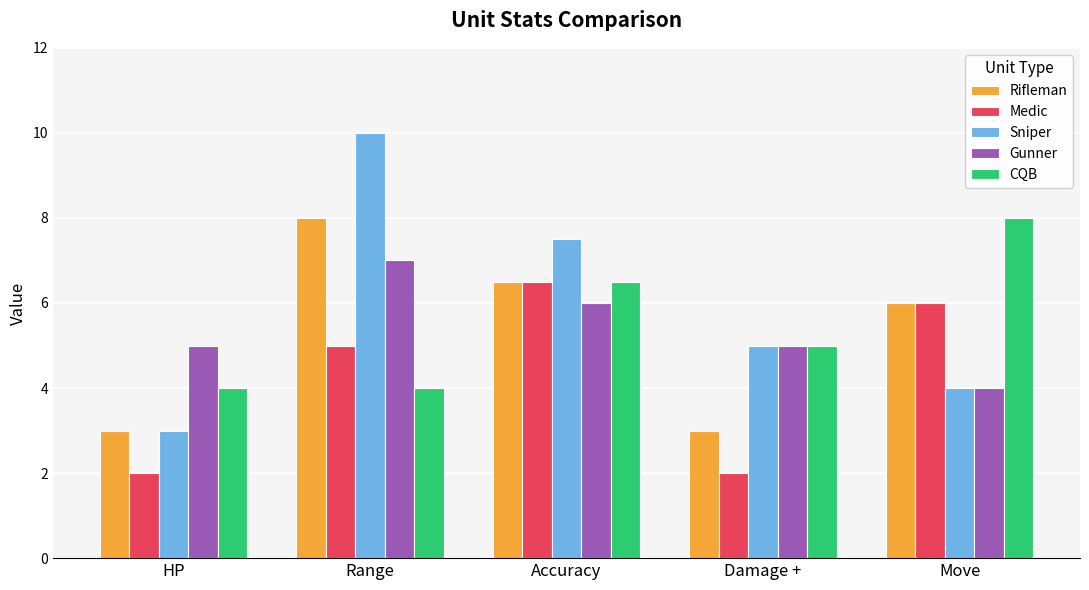

Reading left to right, transcribe all the data shown in this chart.

Rifleman: 3.0	8.0	6.5	3.0	6.0
Medic: 2.0	5.0	6.5	2.0	6.0
Sniper: 3.0	10.0	7.5	5.0	4.0
Gunner: 5.0	7.0	6.0	5.0	4.0
CQB: 4.0	4.0	6.5	5.0	8.0